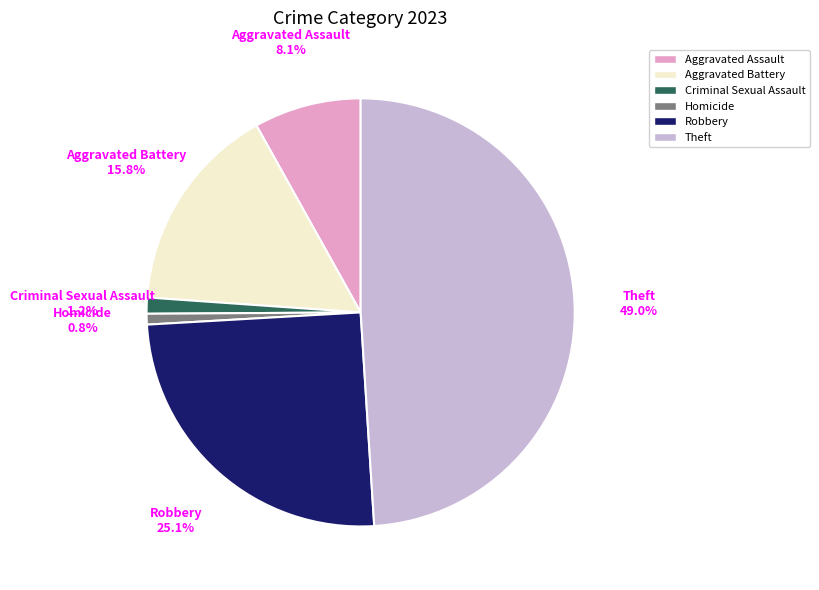

What percentage is NOT represented by Aggravated Battery?

84.2%